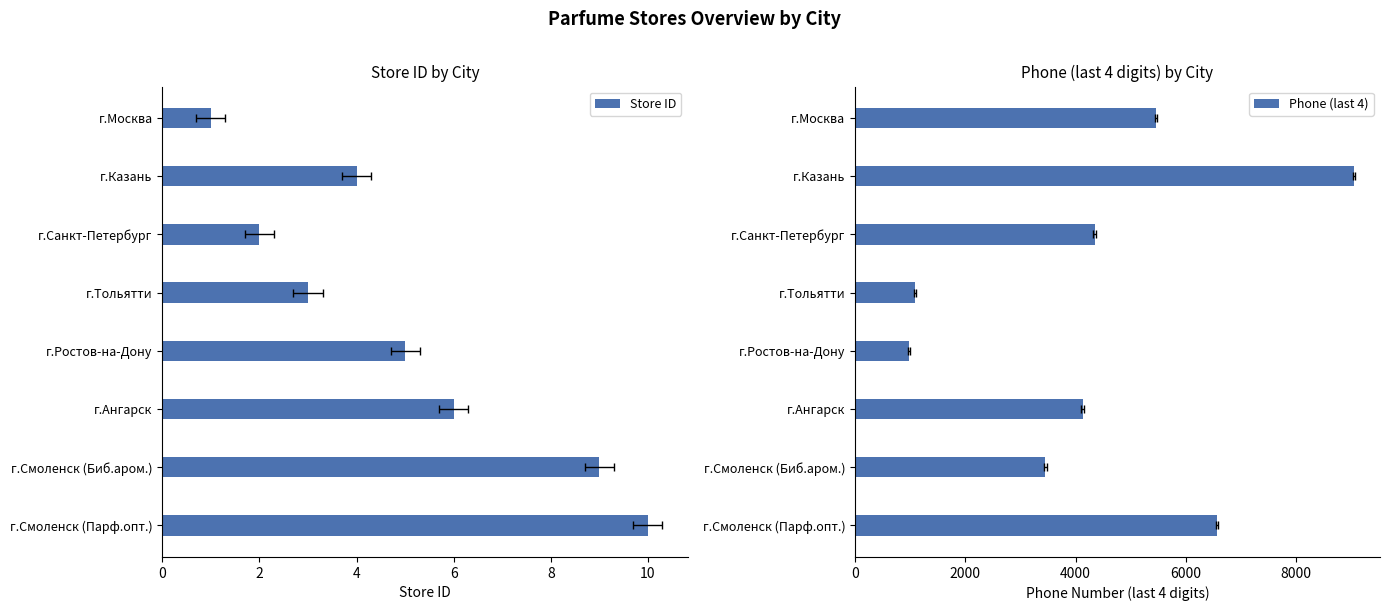

At г.Ростов-на-Дону, list the series in order from largest to smallest.

Phone (last 4), Store ID